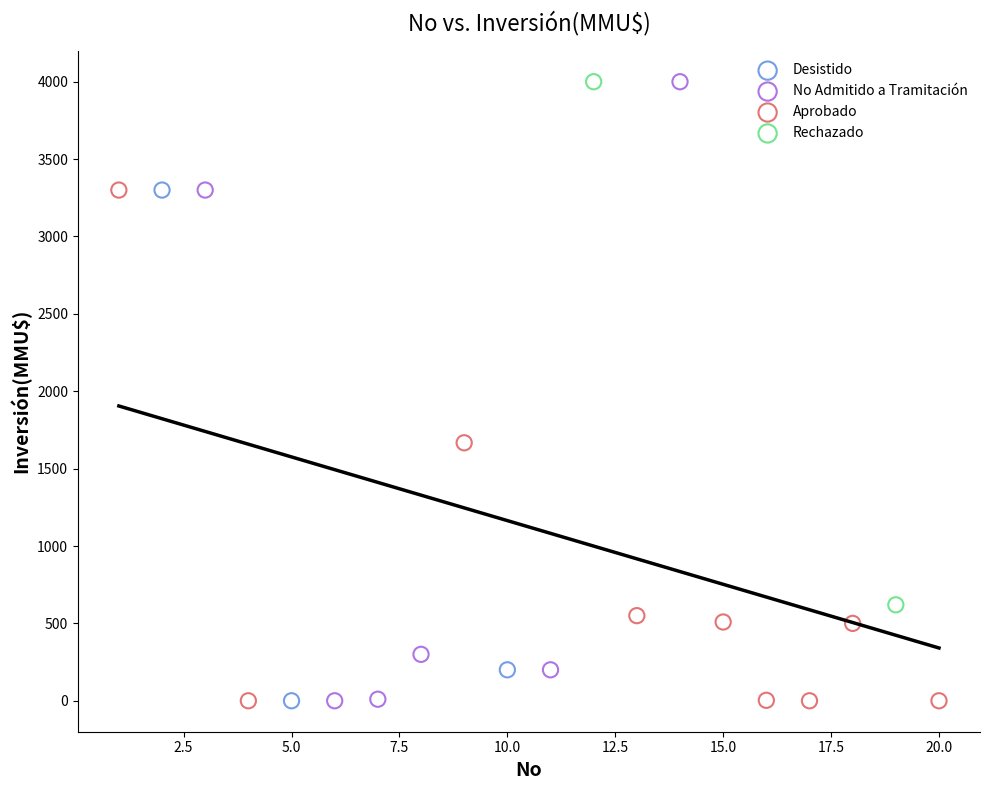

What are all the series names shown in the legend?

Aprobado, No Admitido a Tramitación, Desistido, Rechazado